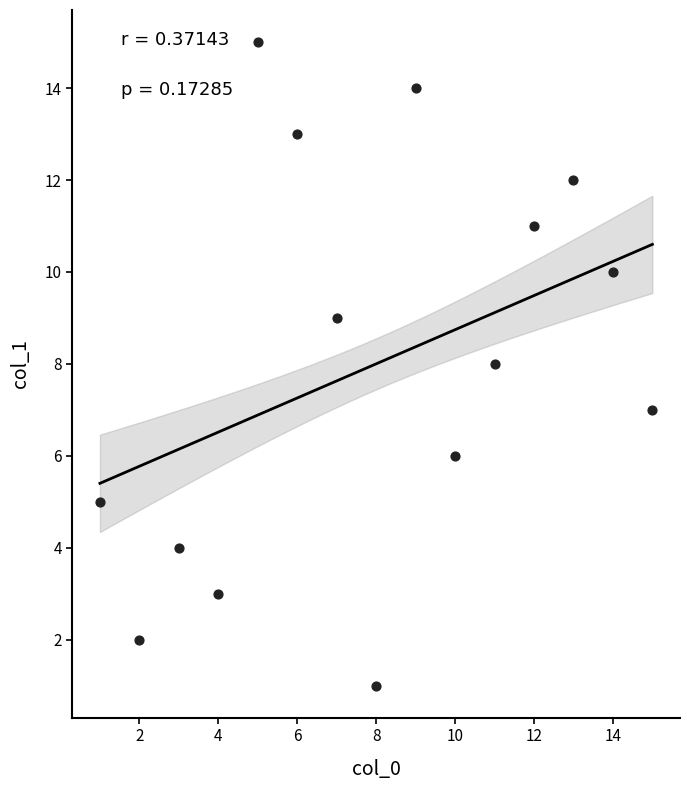

What is the range of Y values (max minus min)?

14